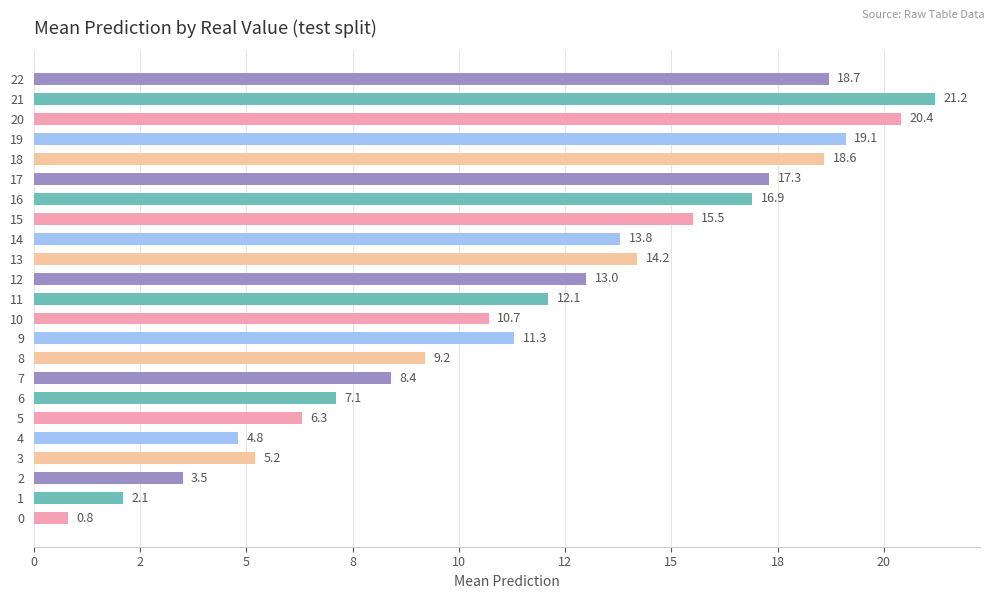

The chart shows a value of 12.1 at 11. True or false?

True